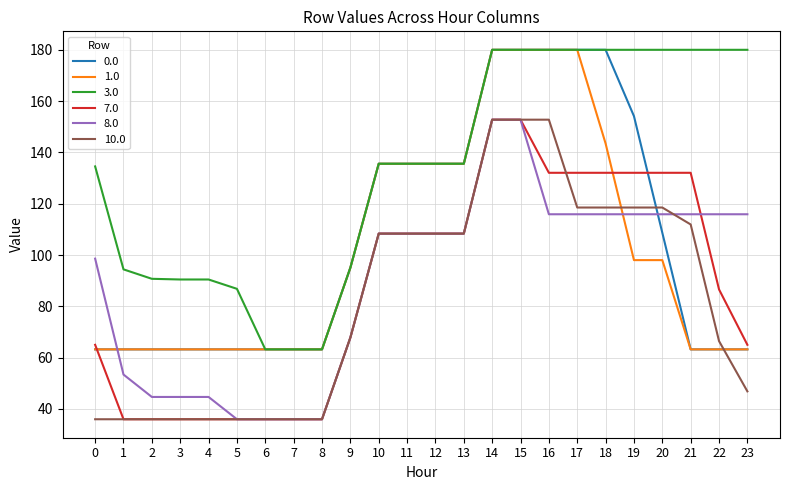

The value of 3.0 at 15 is 313.5. True or false?

False